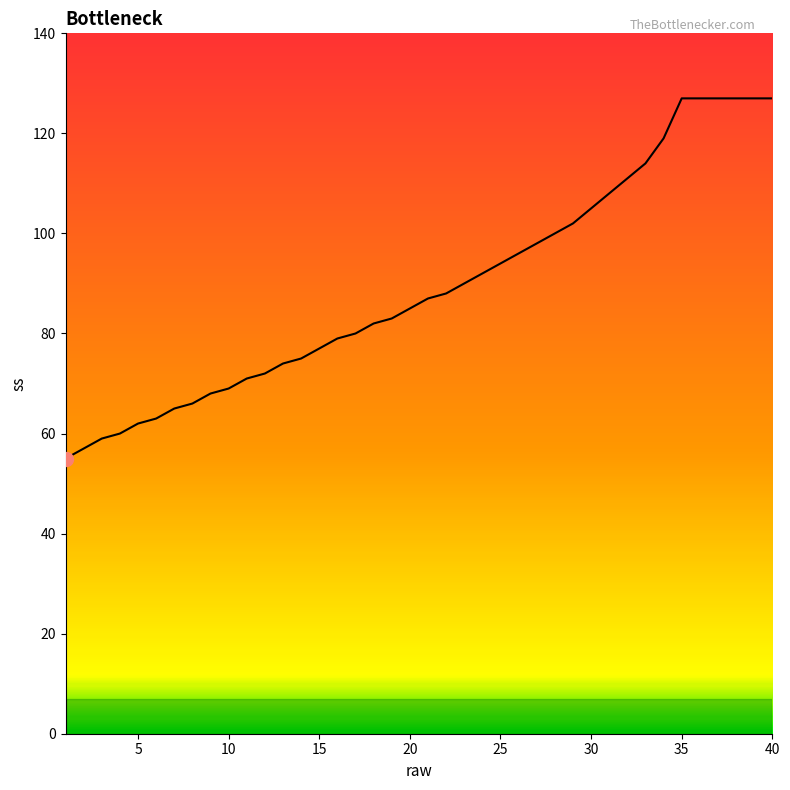

How many lines are shown in the chart?

1